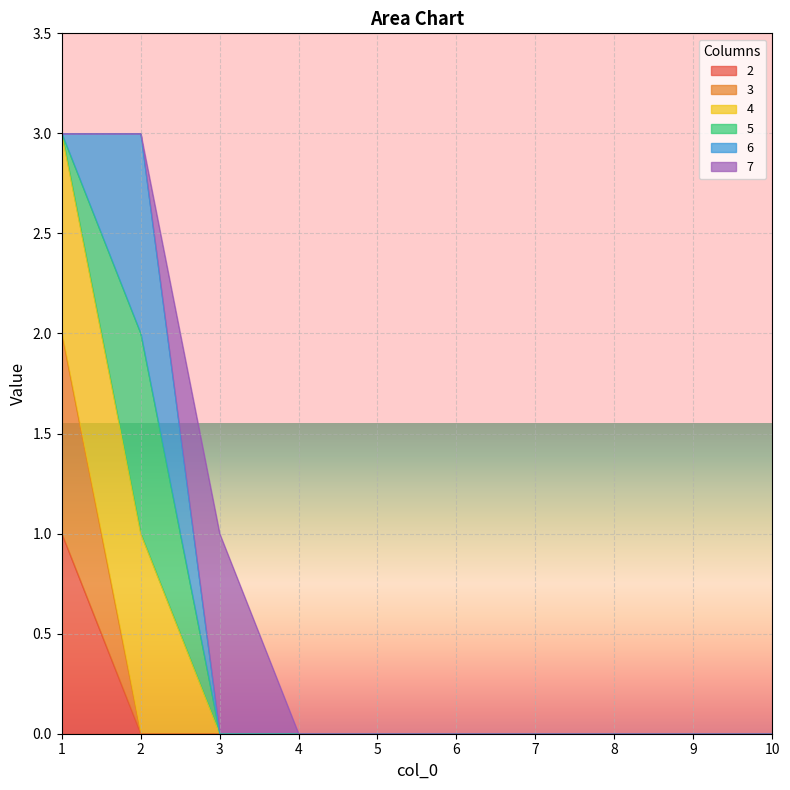

Which category has the highest value across all series?

1